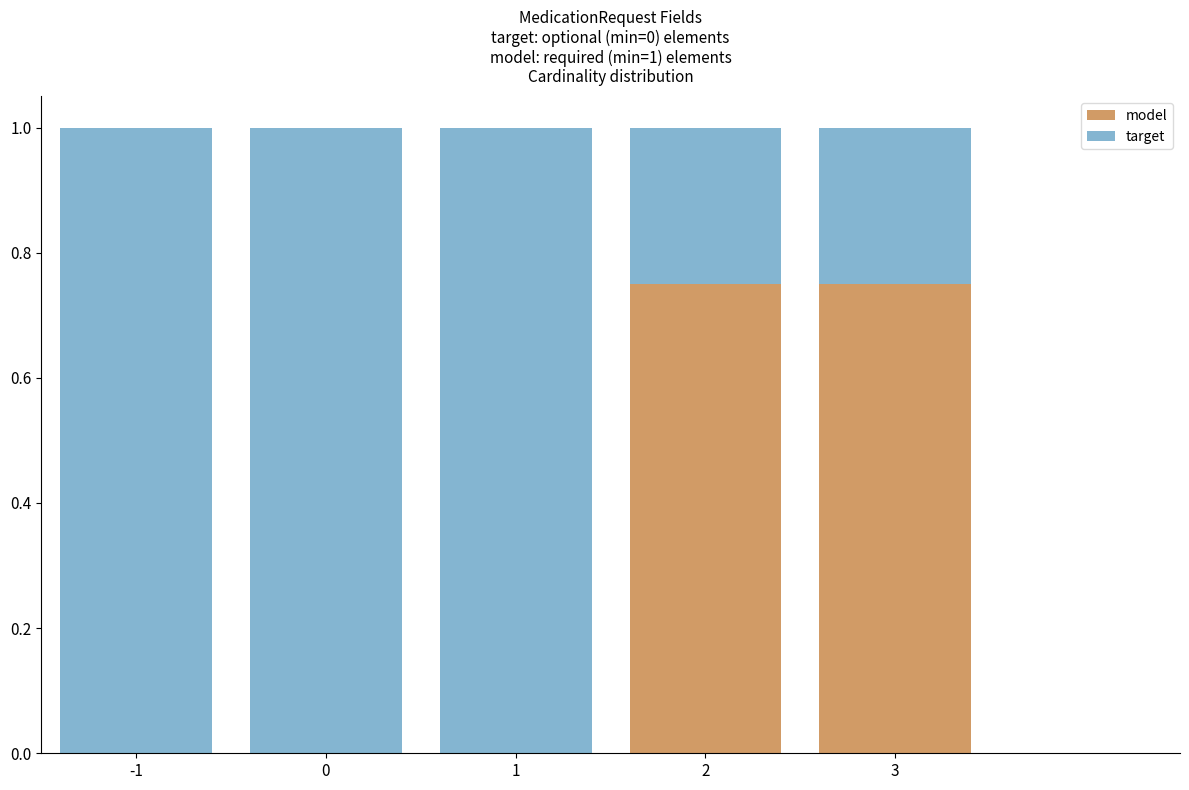

True or false: model has a value of 0.2 at 3.

False